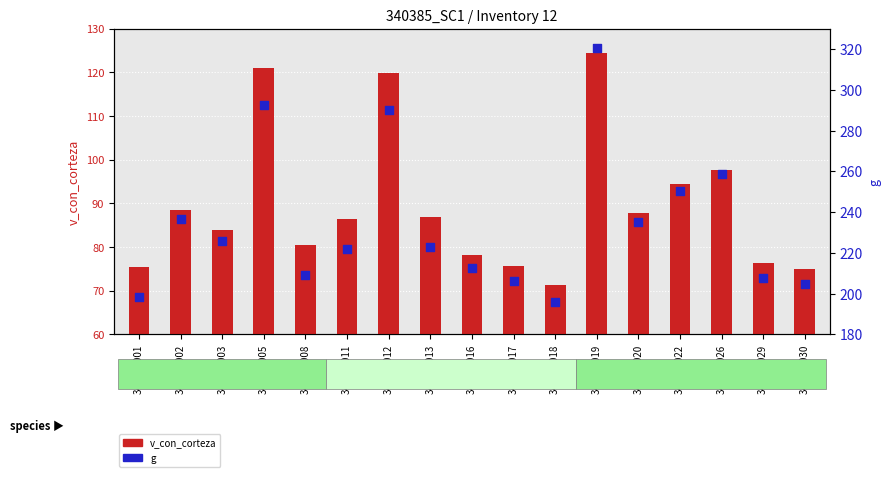

Is the value of g at 340385008 greater than the value of v_con_corteza at 340385013?

Yes